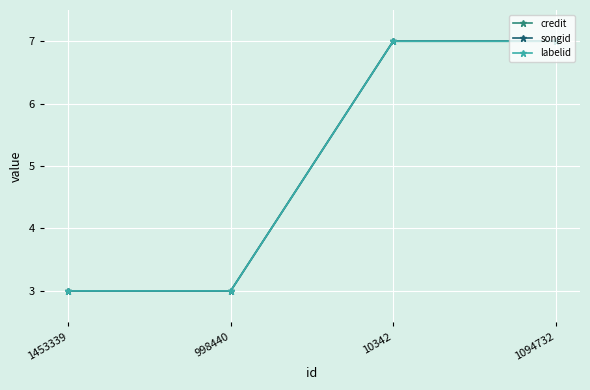

Is this an area chart (filled region under the line)?

No